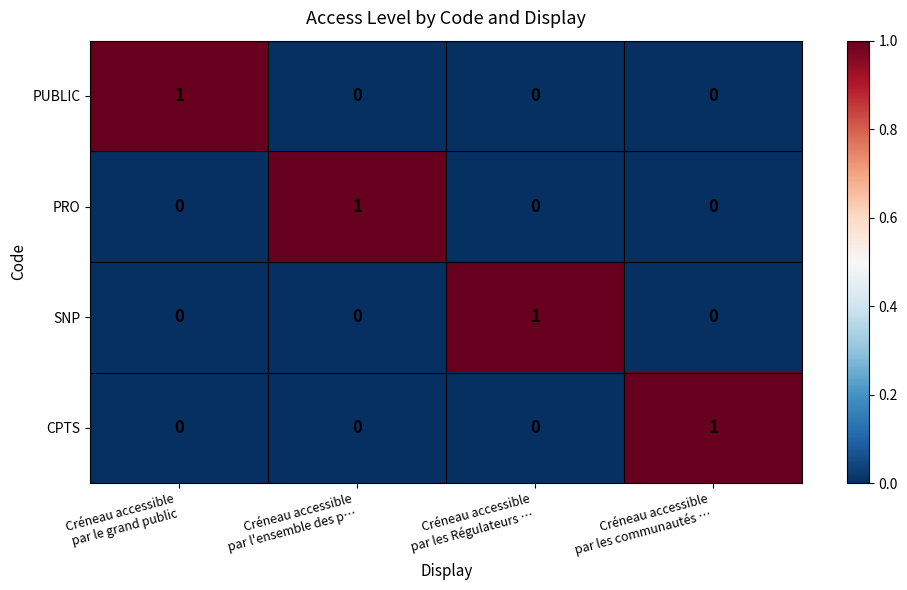

Reading left to right, transcribe all the data shown in this chart.

PUBLIC: 1	0	0	0
PRO: 0	1	0	0
SNP: 0	0	1	0
CPTS: 0	0	0	1